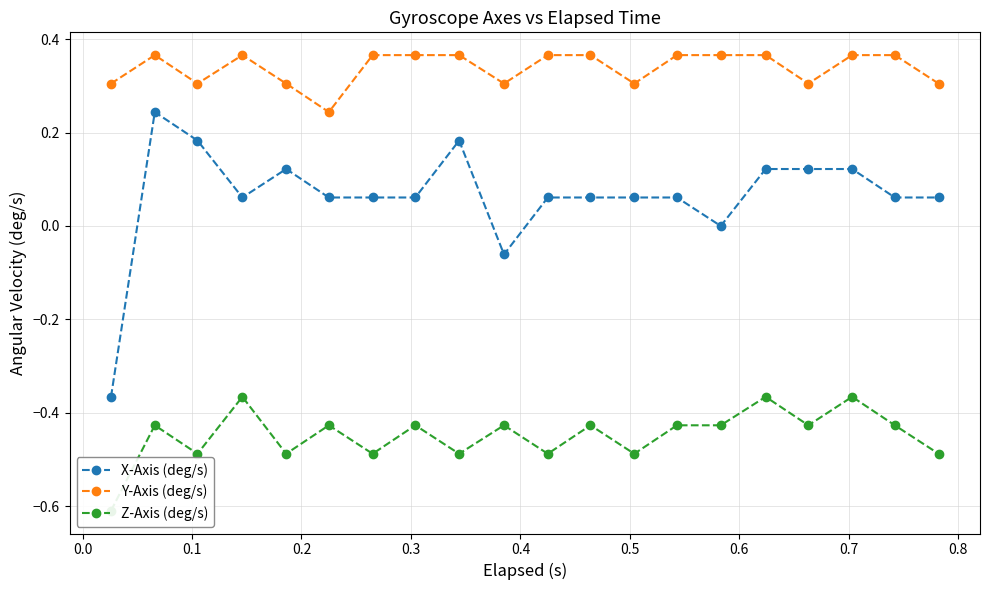

What is the maximum value shown in the chart?

0.4